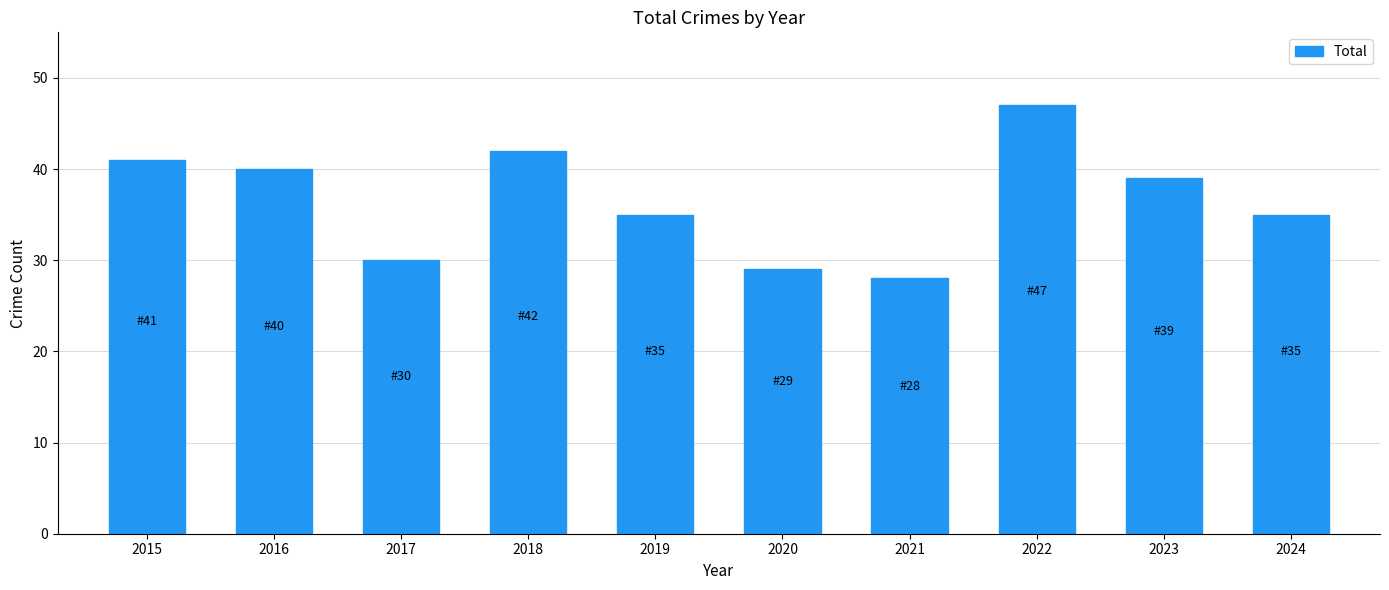

What is the difference between the maximum and minimum values?

19